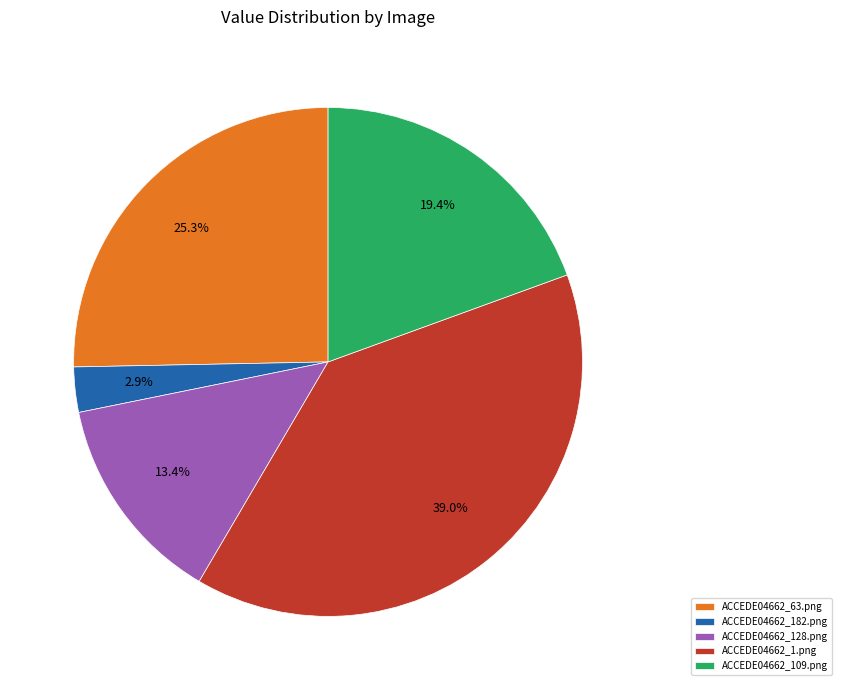

What portion of the pie excludes ACCEDE04662_128.png?

86.6%